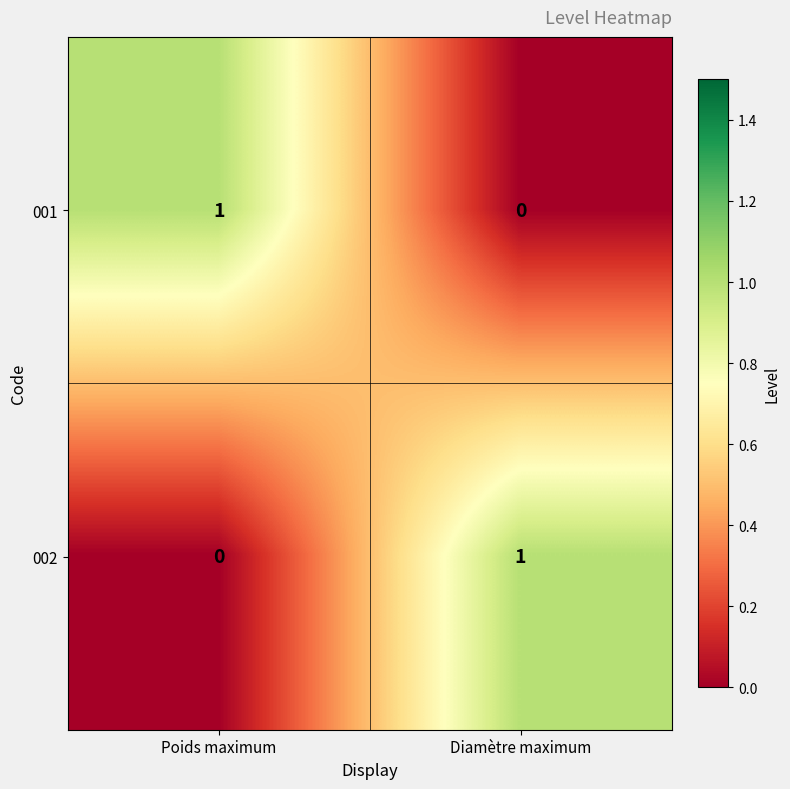

Which category has the highest value in the 001 series?

Poids maximum